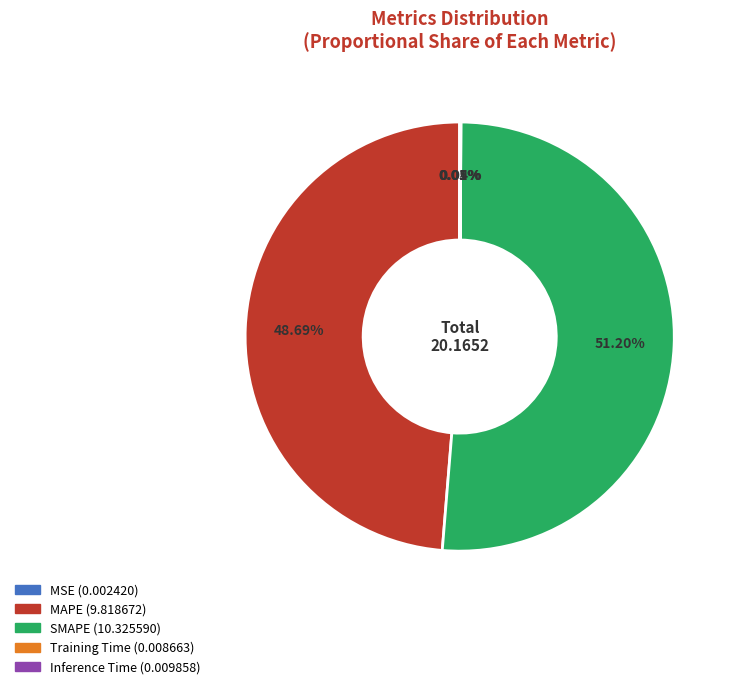

Which category accounts for the majority?

SMAPE